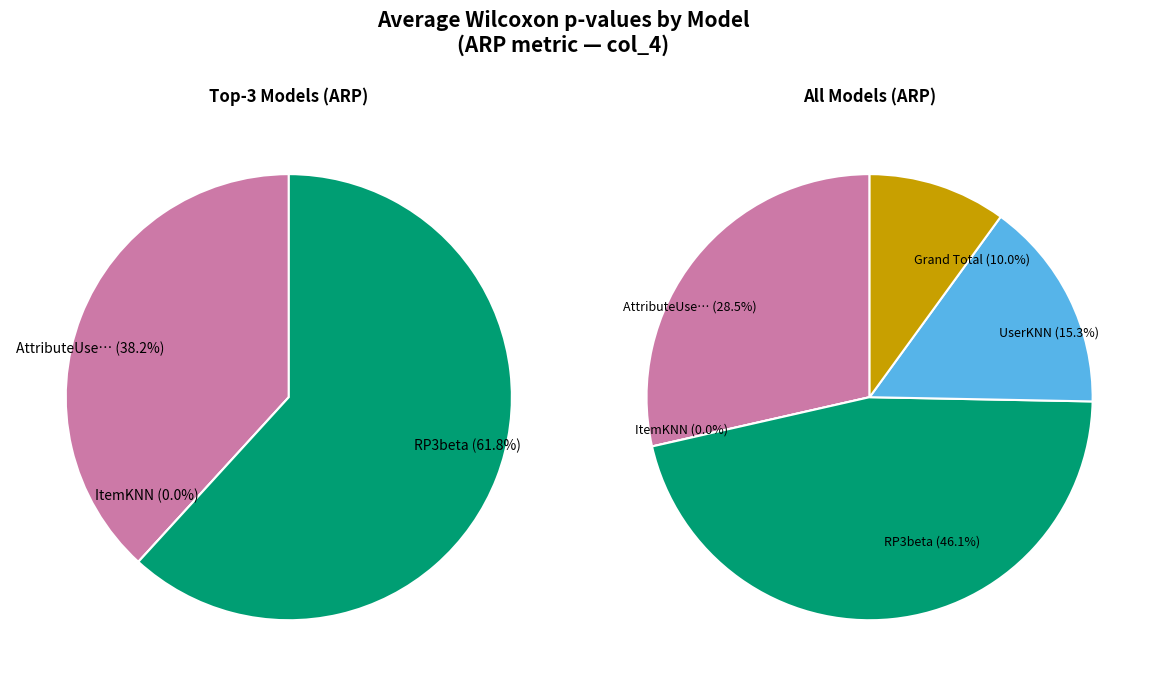

To the nearest percent, what is the difference between the largest and smallest slice percentages?

46%